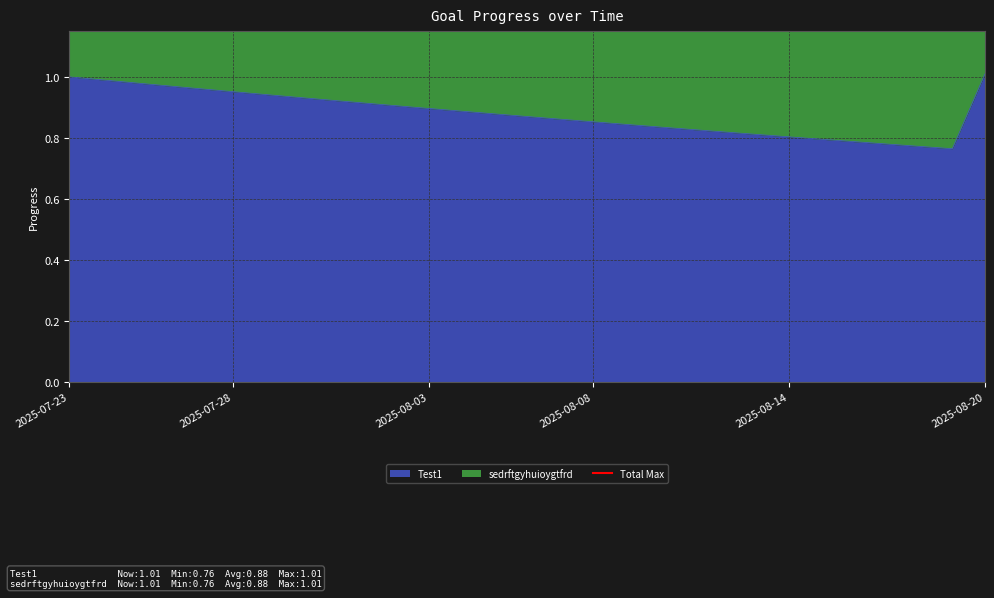

Which series has the widest spread of values?

sedrftgyhuioygtfrd